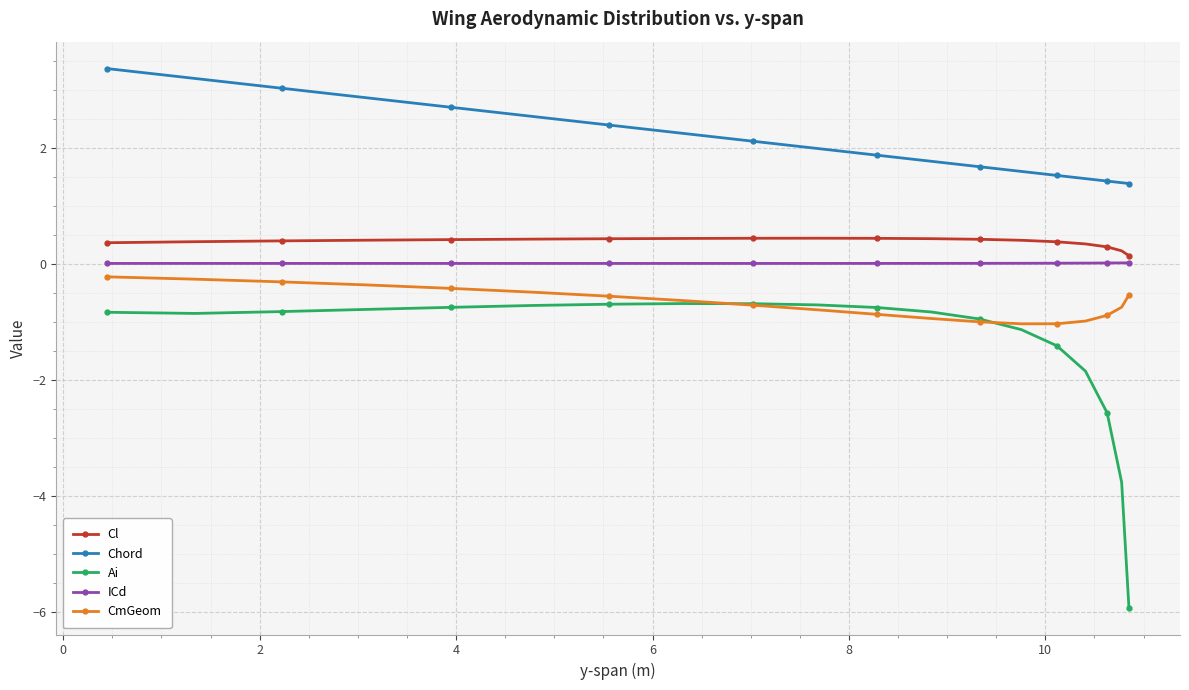

Which series has the widest spread of values?

Ai